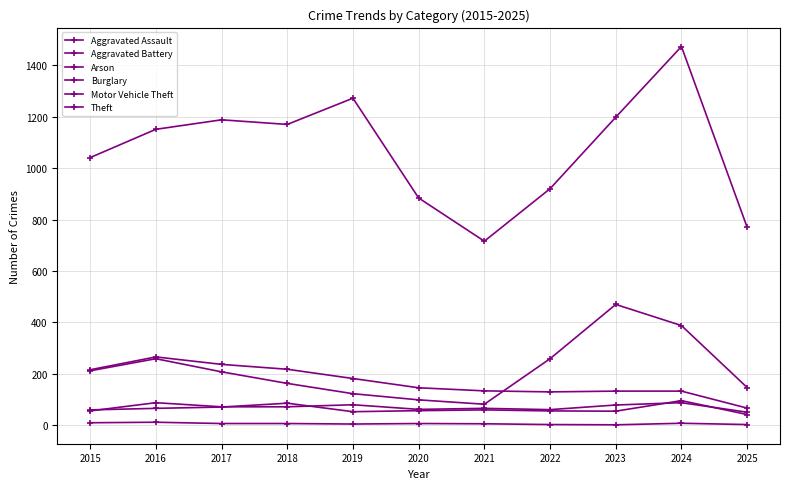

Reading right to left, extract all data points from this chart.

Aggravated Assault: 51	88	79	61	66	62	80	72	72	88	56
Aggravated Battery: 42	96	55	56	60	57	53	86	71	66	60
Arson: 3	8	2	3	6	7	5	7	7	12	10
Burglary: 67	133	133	130	134	146	182	218	237	266	216
Motor Vehicle Theft: 147	388	470	259	82	99	123	163	208	259	212
Theft: 770	1473	1198	920	716	884	1272	1170	1188	1151	1041